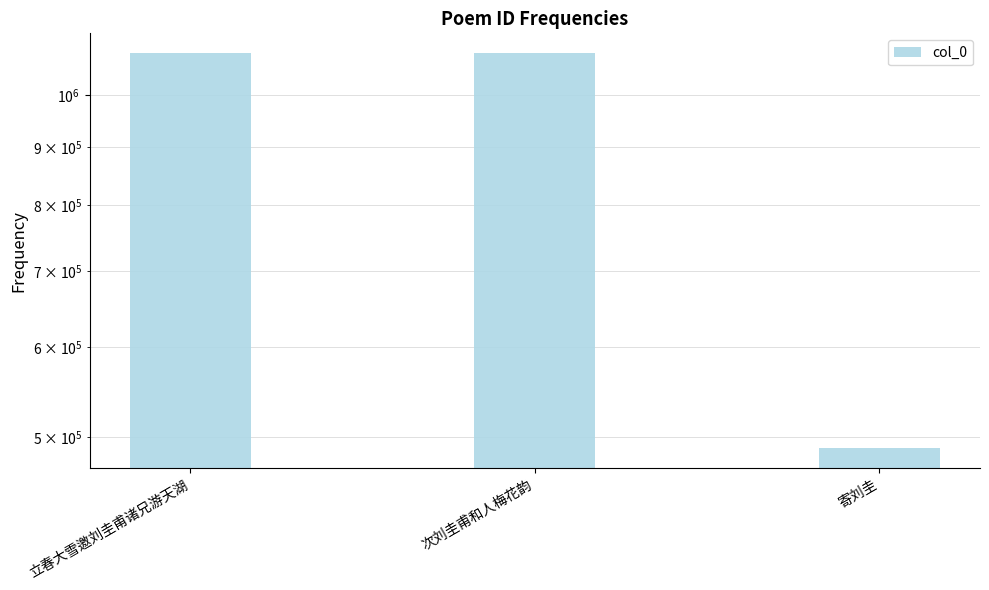

True or false: the data shows 854959 at 寄刘圭.

False